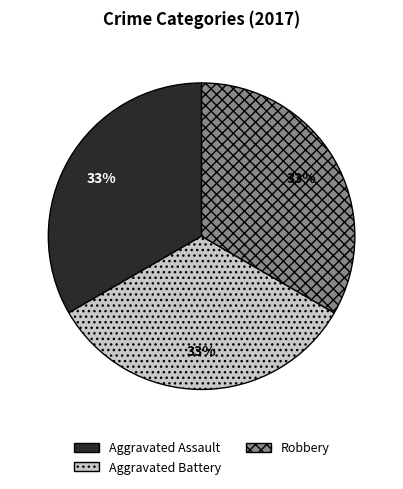

True or false: Robbery accounts for 47% of the total.

False